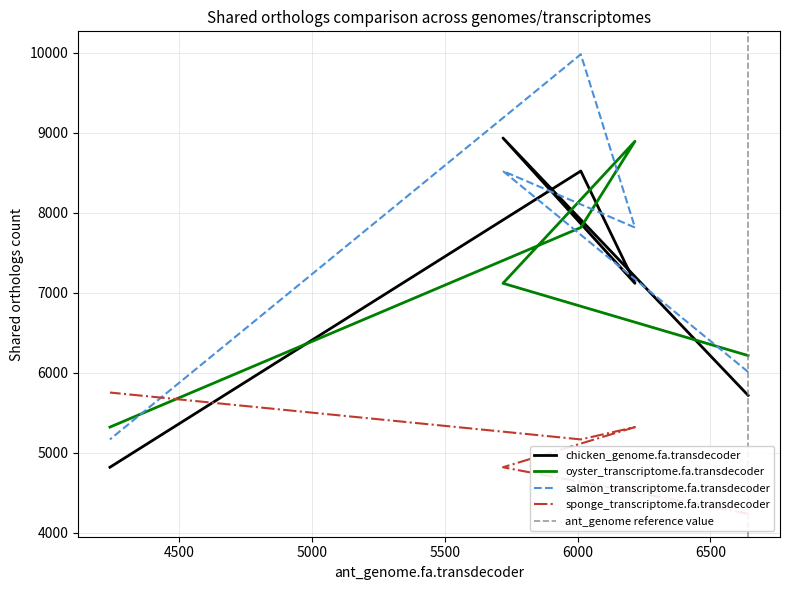

What is the spread (max minus min) of values at sponge_transcriptome.fa.transdecoder?

934